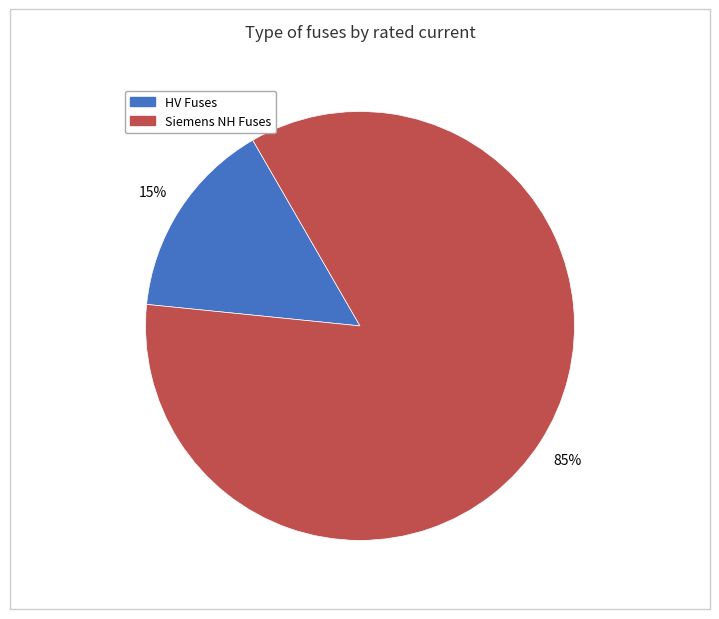

To the nearest percent, what is the difference between the largest and smallest slice percentages?

70%